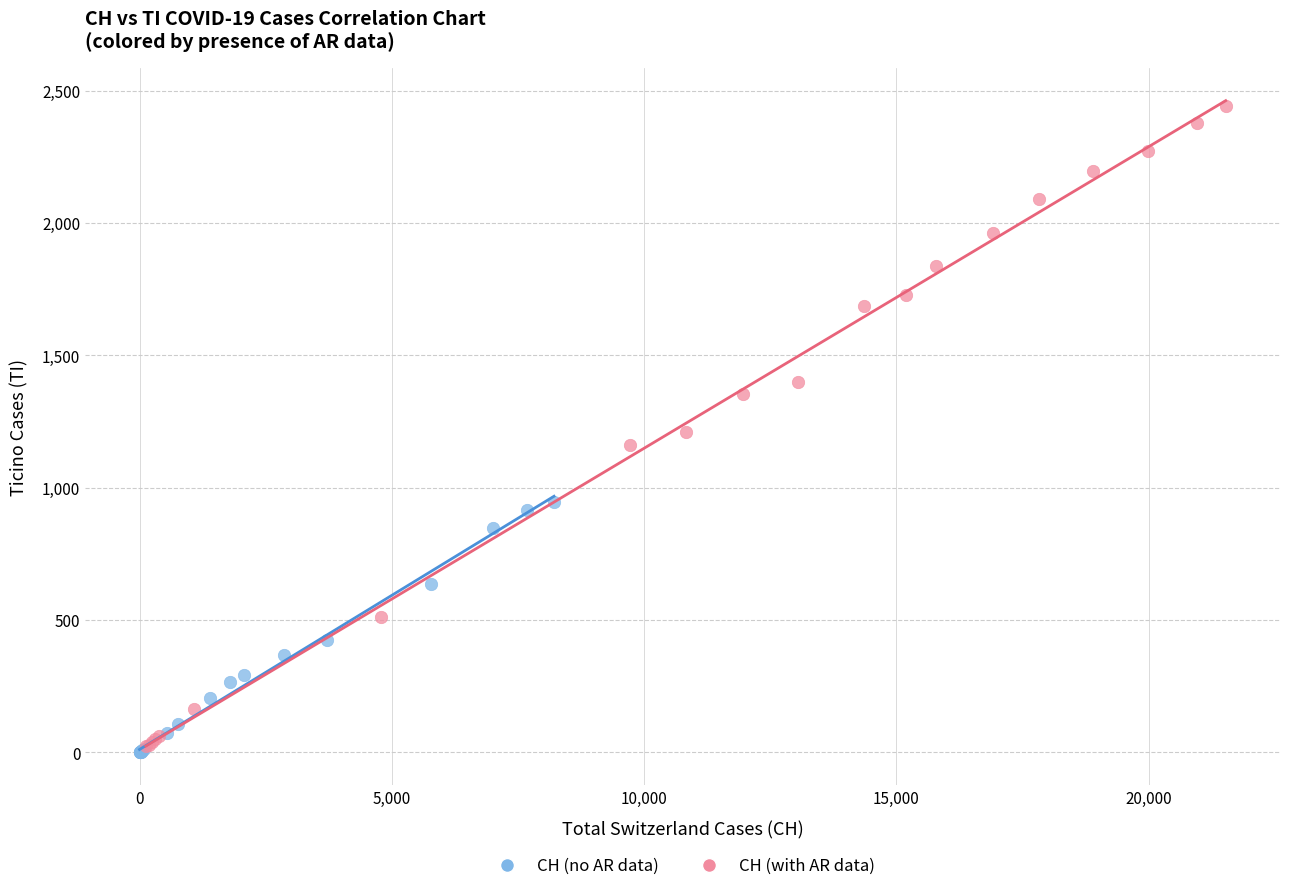

Which series has the largest Y range (max minus min)?

CH (with AR data)